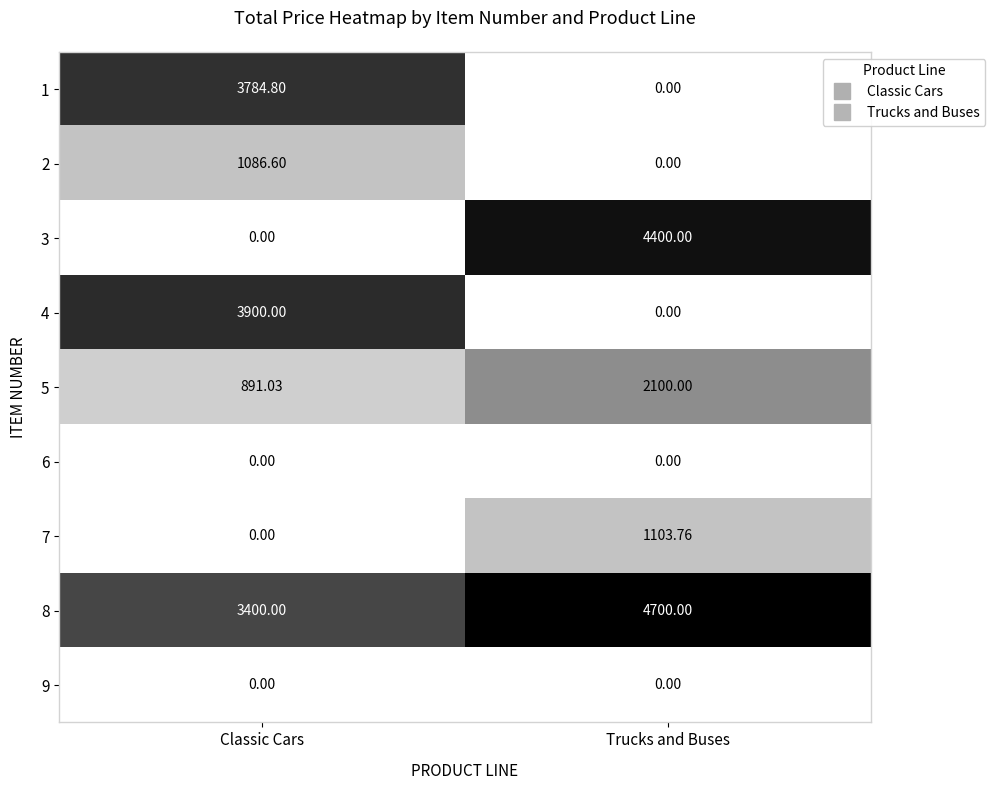

Which category has the highest value in the 1 series?

Classic Cars